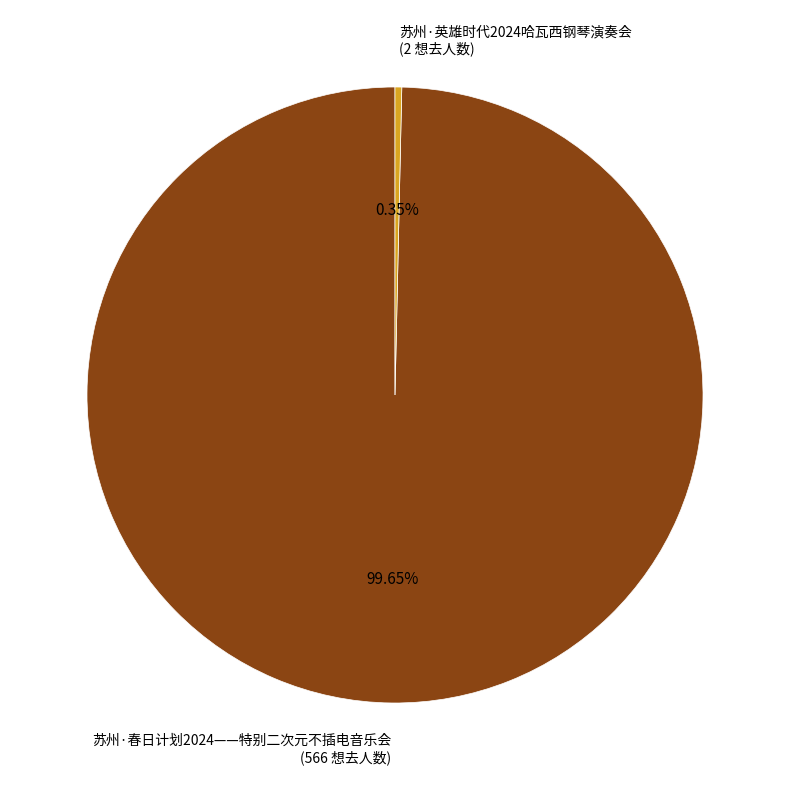

Is there any slice that represents more than half of the pie?

Yes